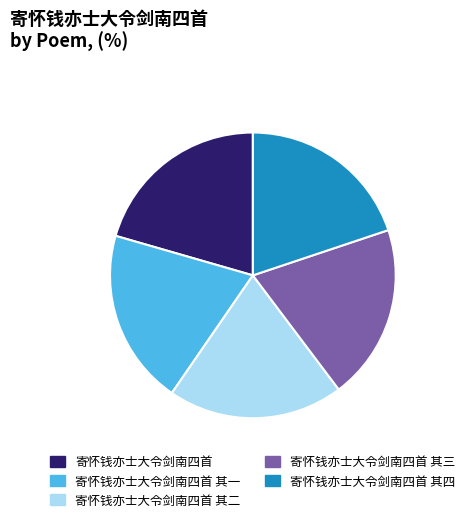

Approximately how many times larger is the value at 寄怀钱亦士大令剑南四首 其三 compared to 寄怀钱亦士大令剑南四首 其四?

1.0